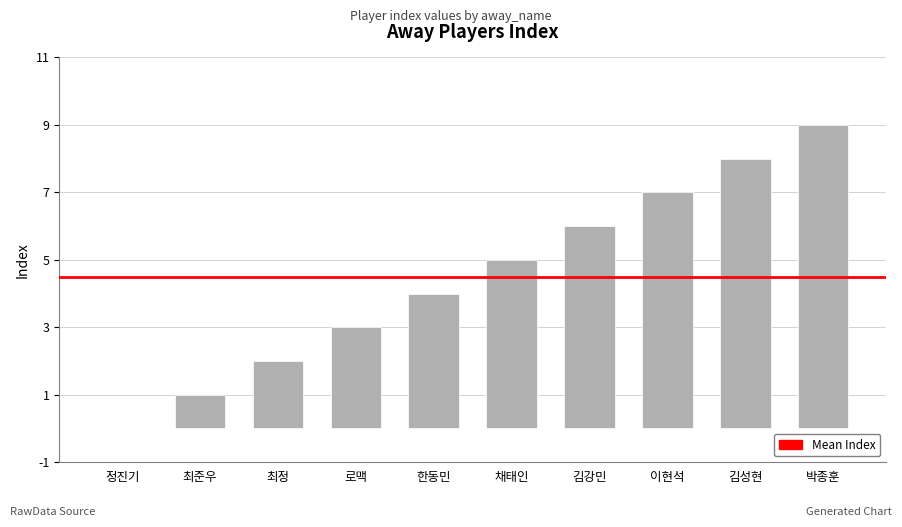

Reading left to right, list all the values displayed in this chart.

0	1	2	3	4	5	6	7	8	9